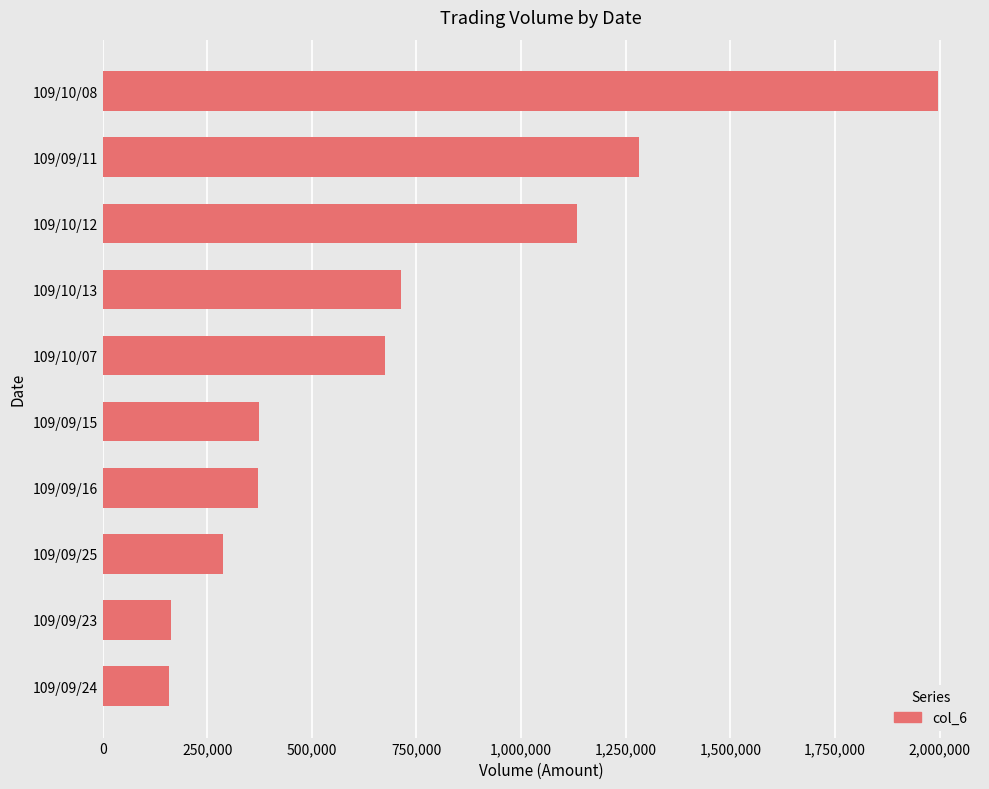

What is the greatest value displayed?

1996820